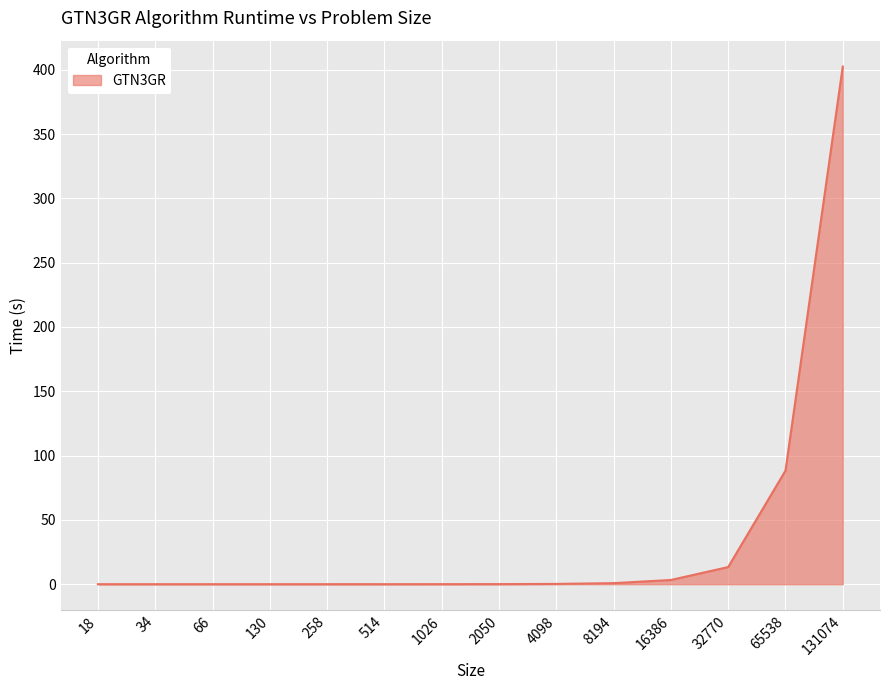

What is the change in value from 18 to 4098?

+0.2